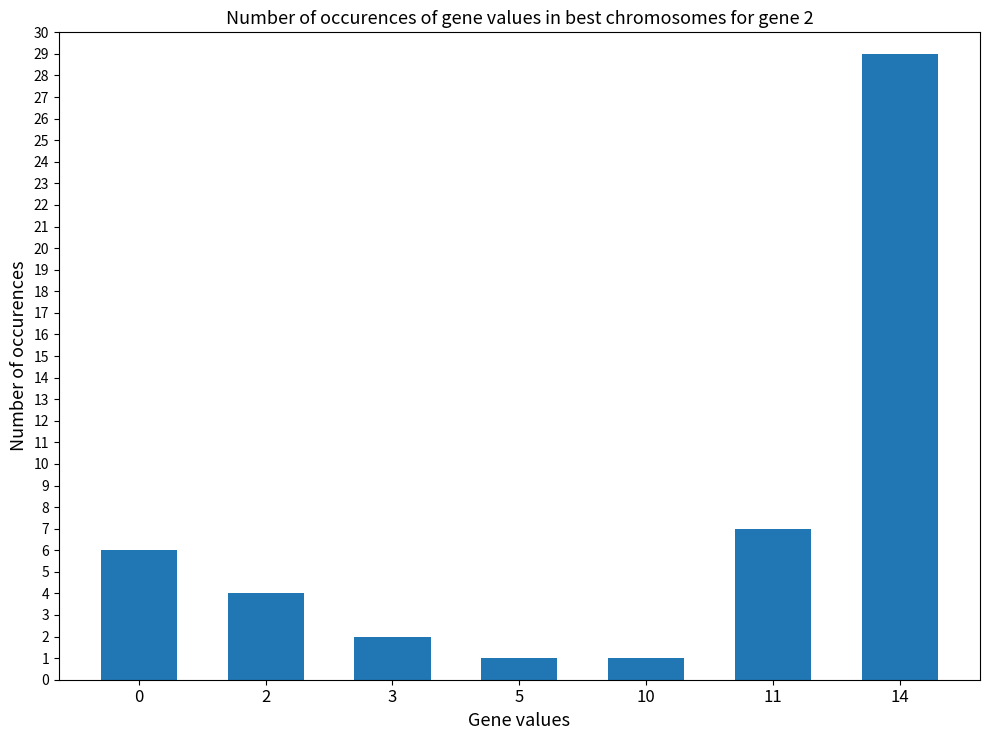

Where is the data nearest to the value 15?

11